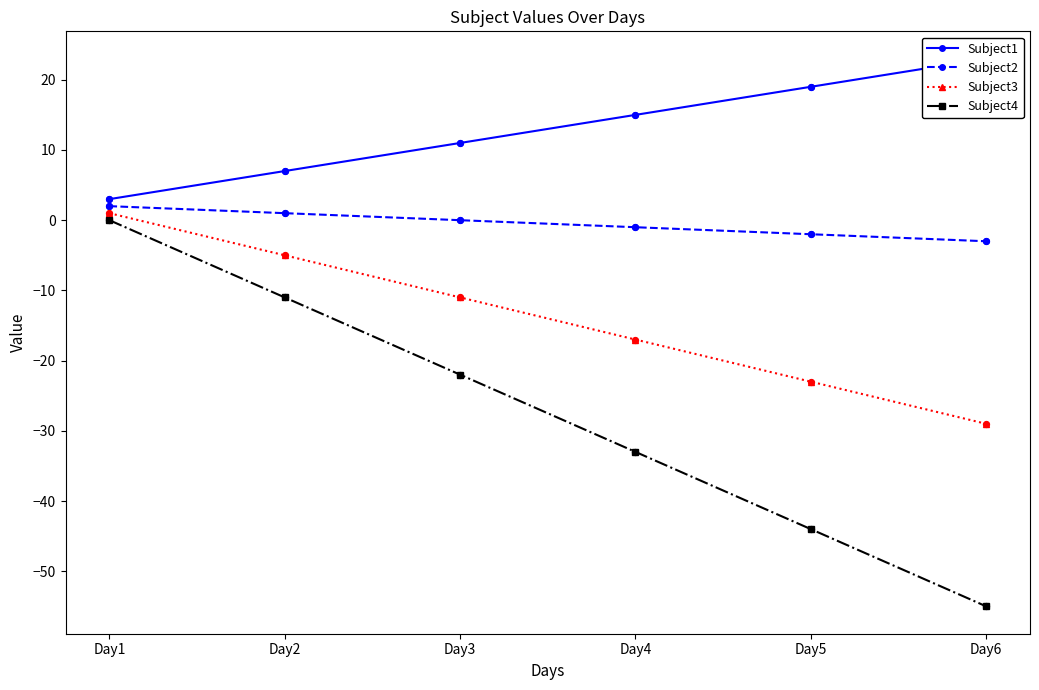

At which category is the sum across all series the highest?

Day1